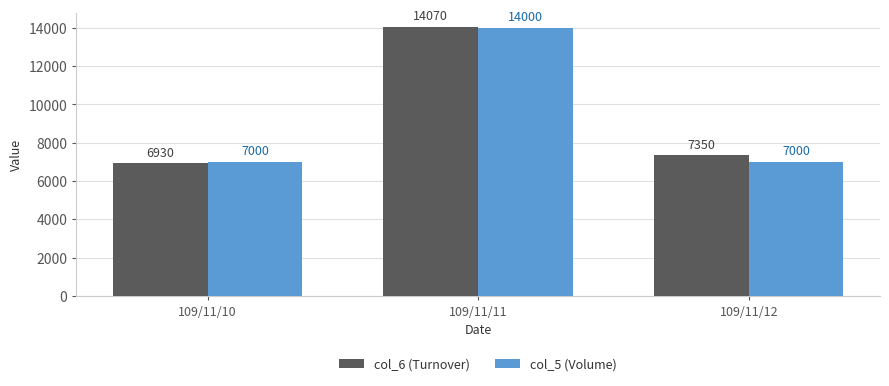

What is the difference between the highest and lowest values at 109/11/12?

350